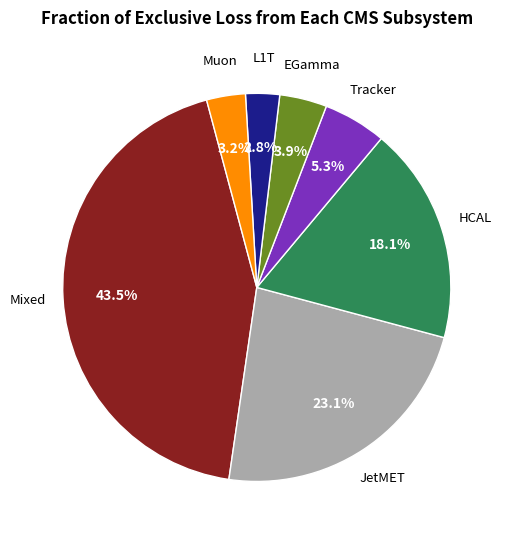

How much of the chart is everything except Tracker?

94.7%